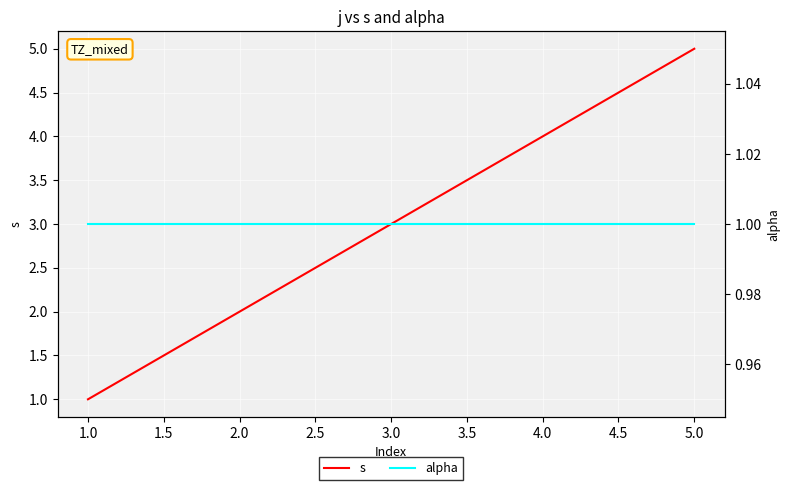

List the series in order of their overall mean, highest first.

s, alpha